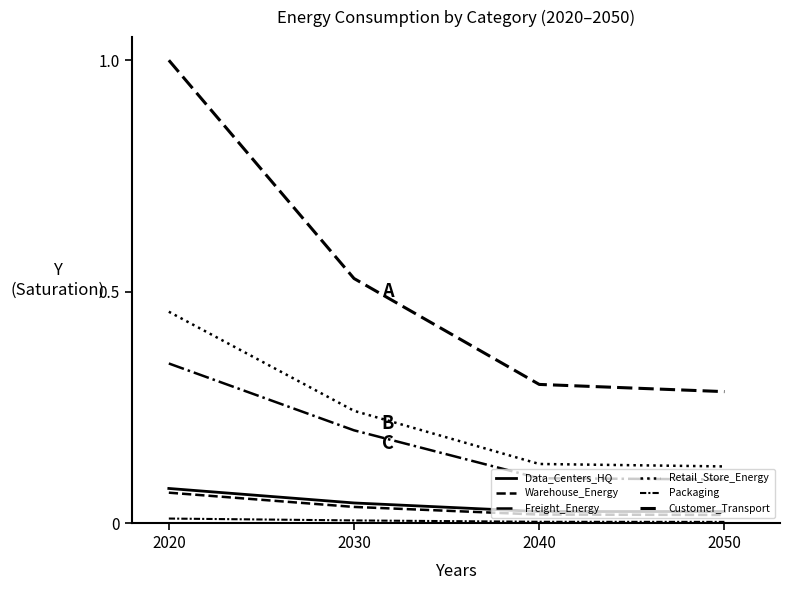

True or false: Warehouse_Energy and Data_Centers_HQ intersect in this chart.

False